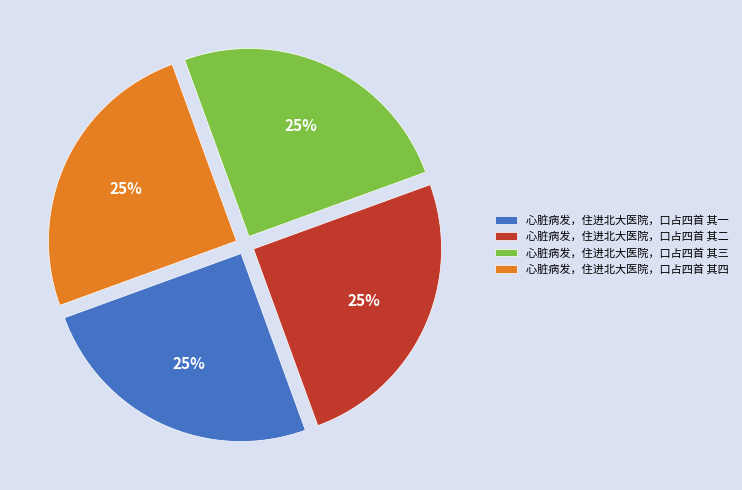

To the nearest percent, what is the combined percentage of 心脏病发，住进北大医院，口占四首 其三 and 心脏病发，住进北大医院，口占四首 其一?

50%